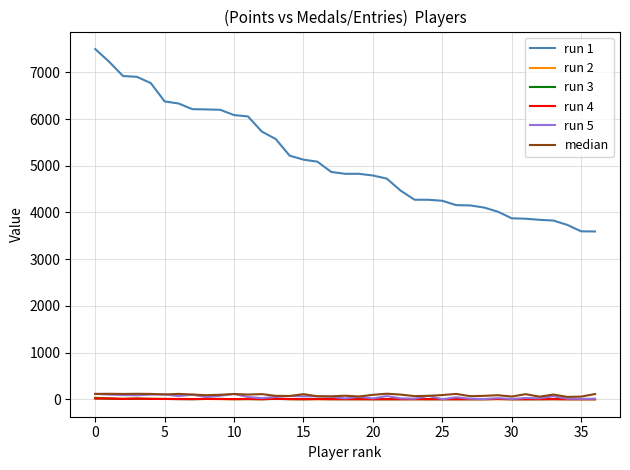

How many lines are shown in the chart?

6